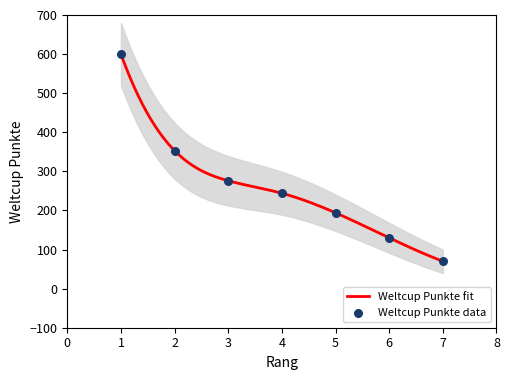

Approximately how many times larger is the value at 3 compared to 2?

0.8